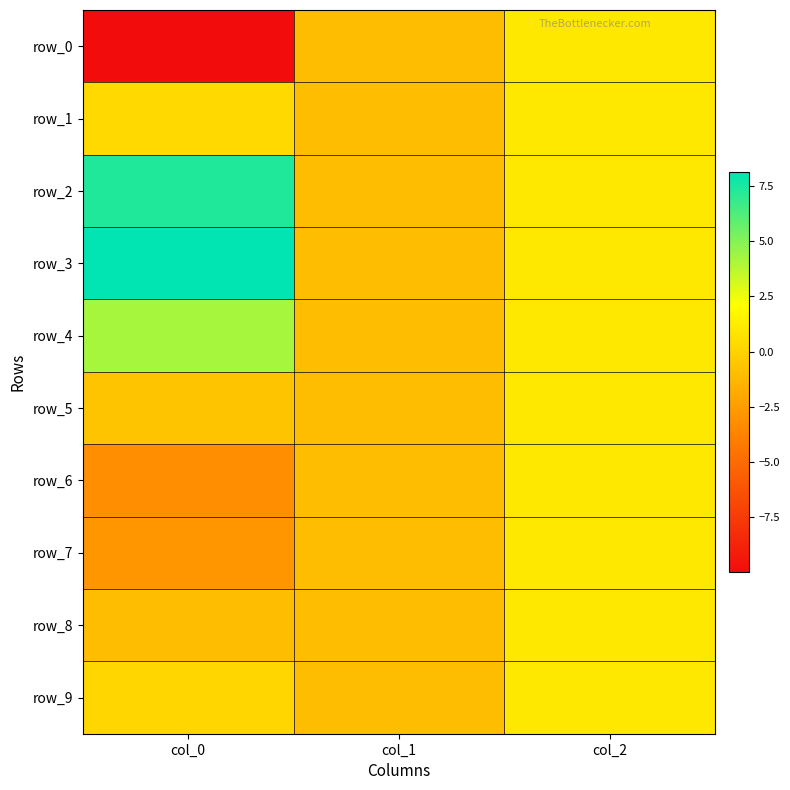

At which category is the sum across all series the highest?

col_2